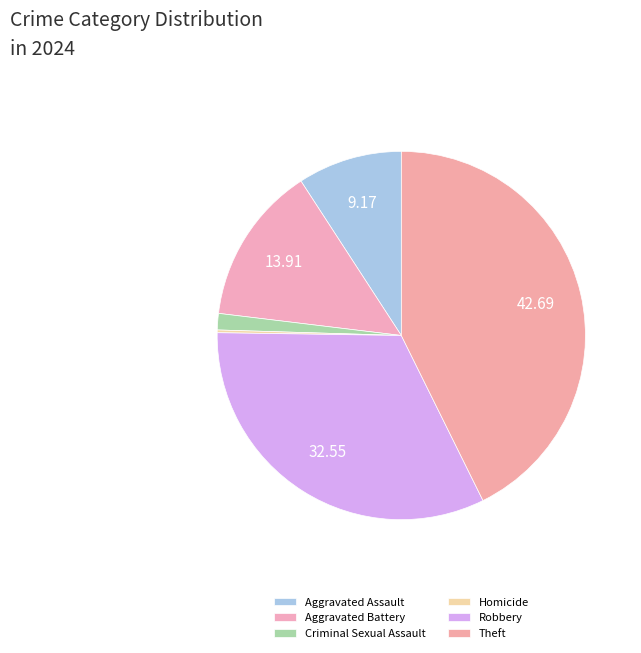

To the nearest percent, what is the difference between the Robbery and Criminal Sexual Assault slice percentages?

31%